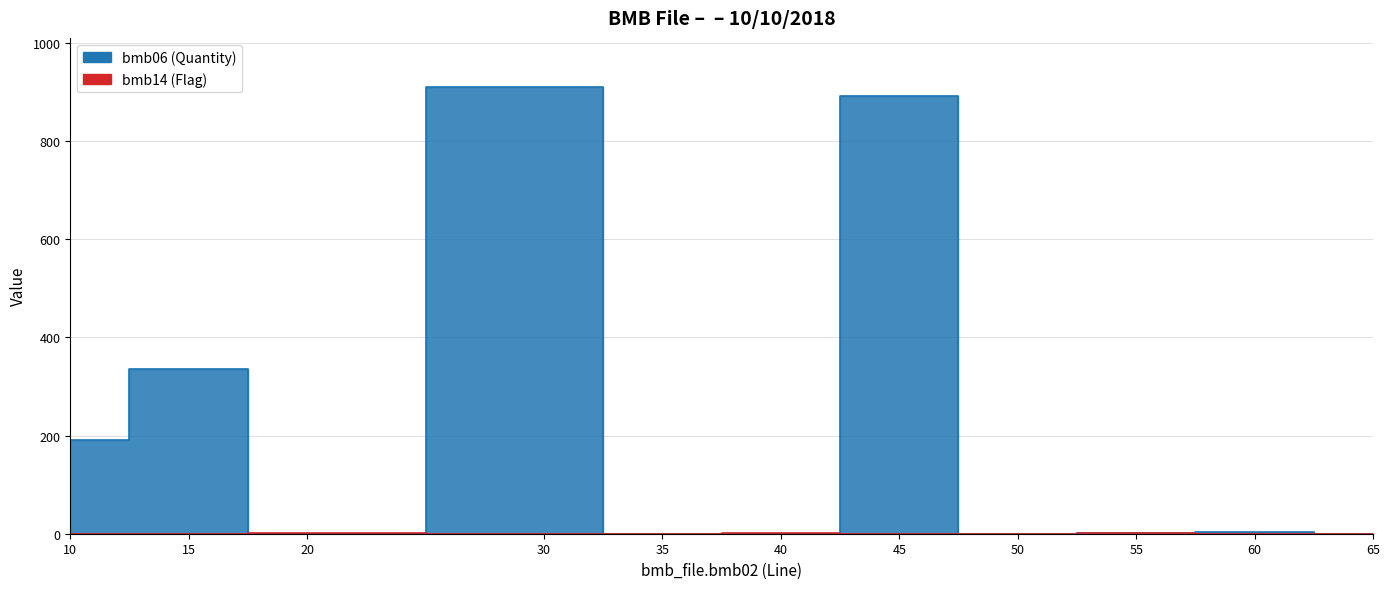

Between which two adjacent categories do bmb06 (Quantity) line and bmb14 (Flag) line first intersect?

15 and 20